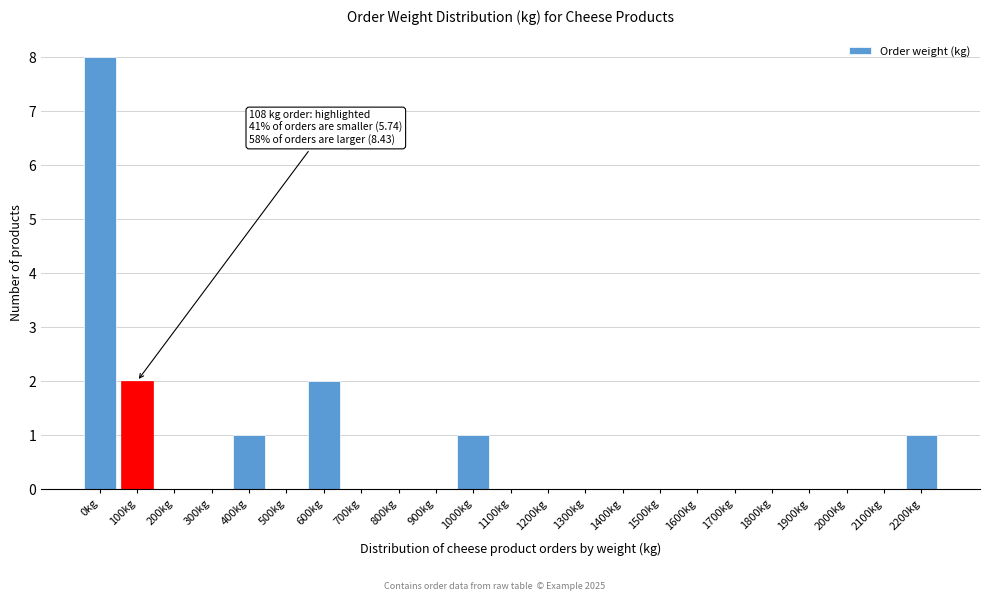

Reading right to left, what are all the values shown in this chart?

2200kg=1	2100kg=0	2000kg=0	1900kg=0	1800kg=0	1700kg=0	1600kg=0	1500kg=0	1400kg=0	1300kg=0	1200kg=0	1100kg=0	1000kg=1	900kg=0	800kg=0	700kg=0	600kg=2	500kg=0	400kg=1	300kg=0	200kg=0	100kg=2	0kg=8